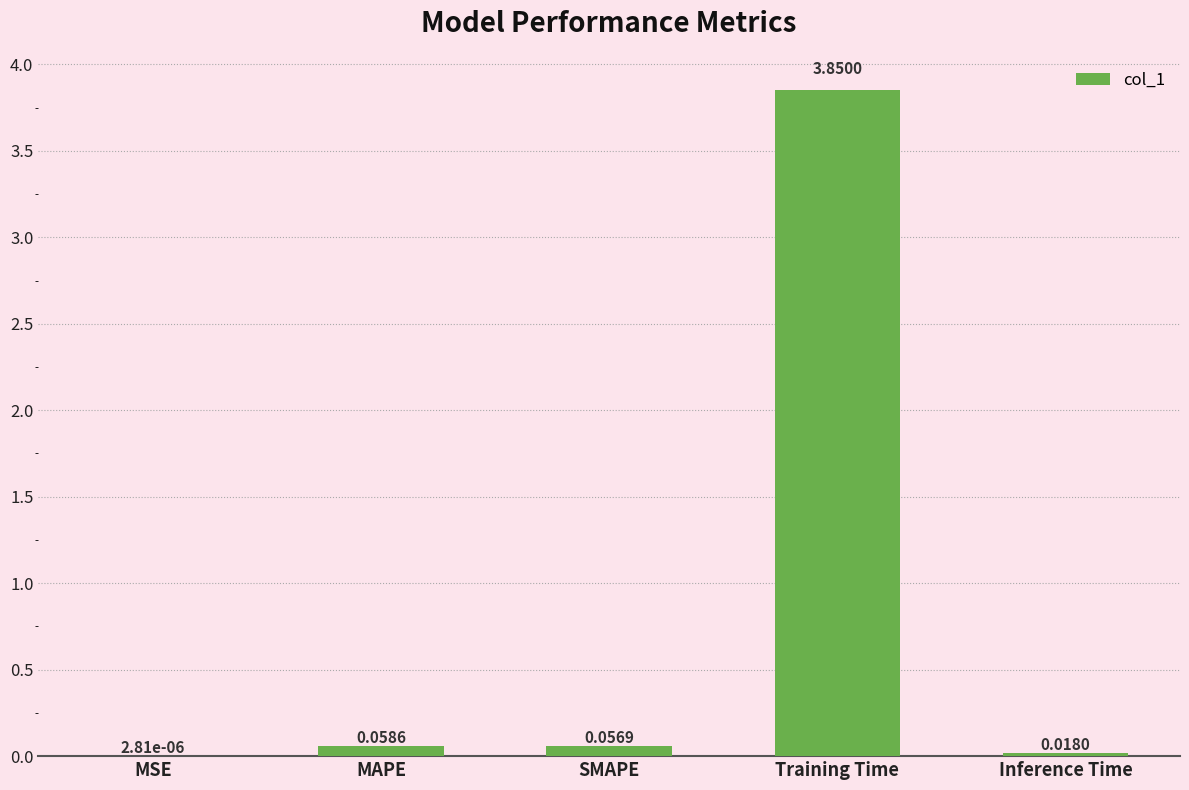

What is the average value?

0.8